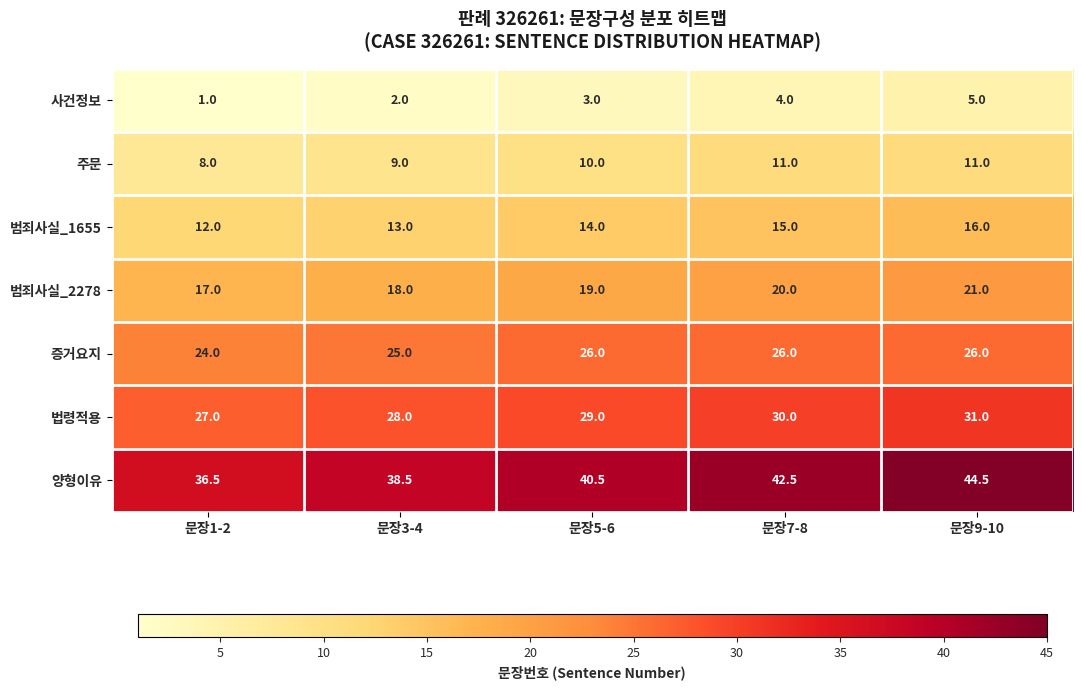

What is the smallest value displayed?

1.0